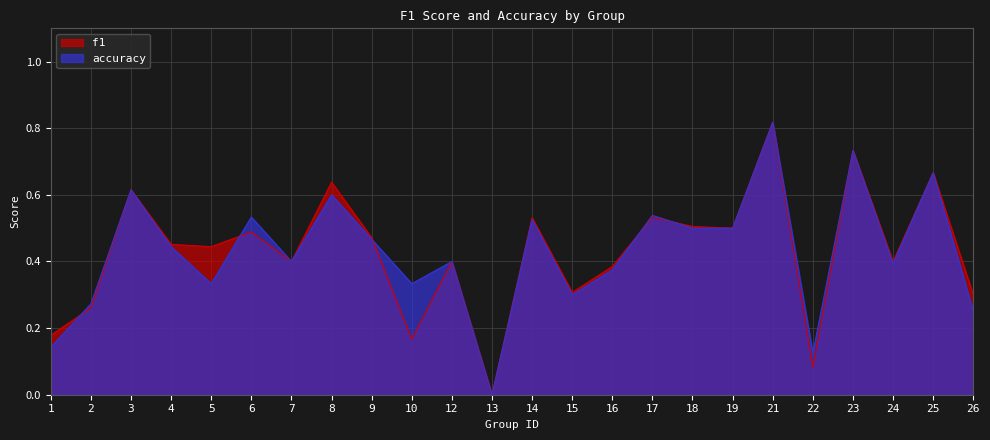

How many lines are shown in the chart?

2